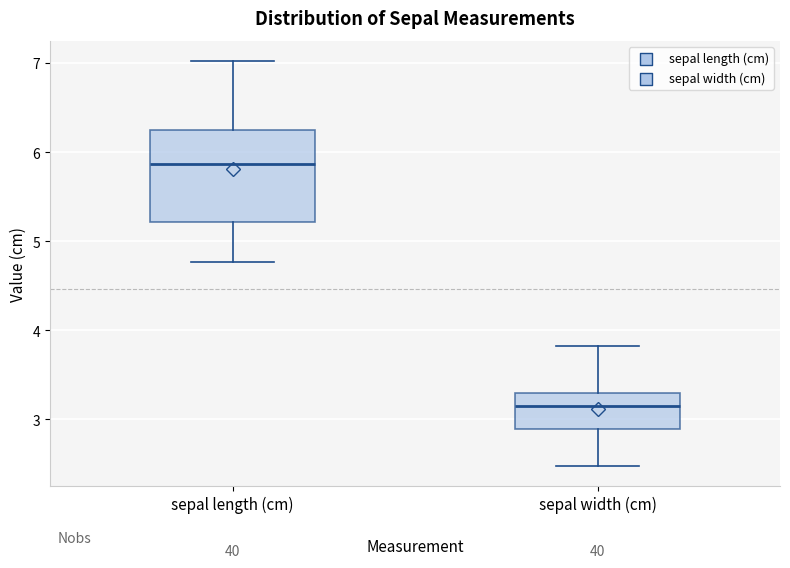

Which box's median line is the highest?

sepal length (cm)